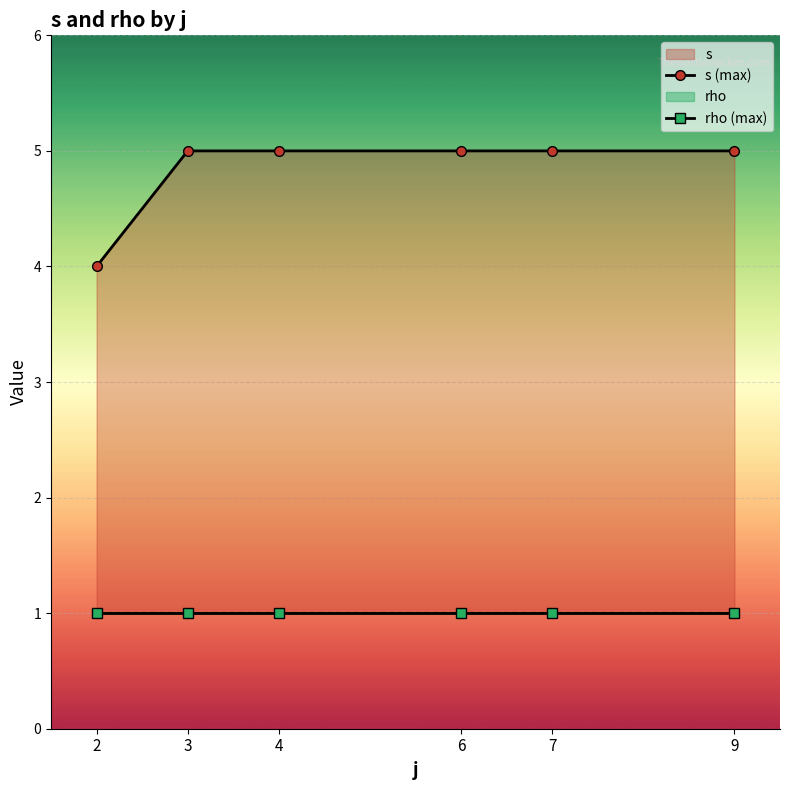

Which series has the widest spread of values?

s (max)